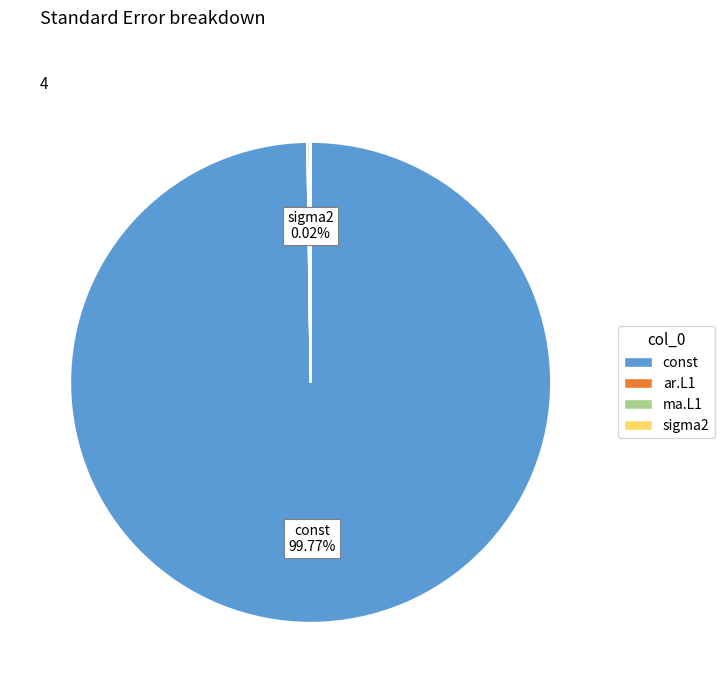

Does const represent more than half of the total?

Yes